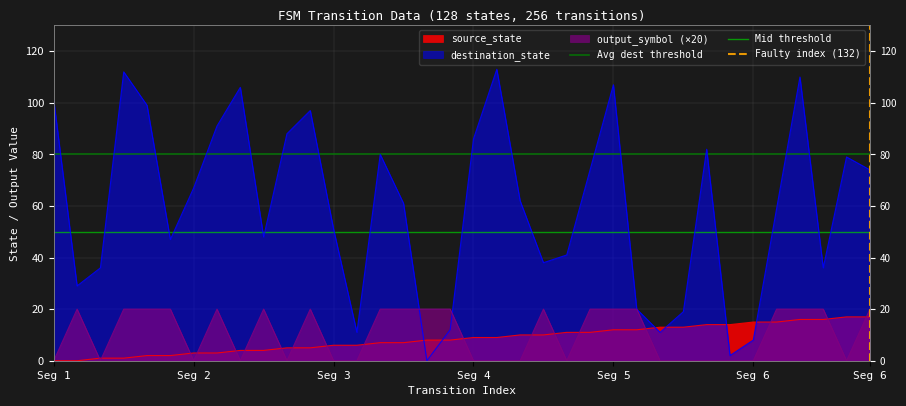

What is the sum of all Faulty index (132) values?

1